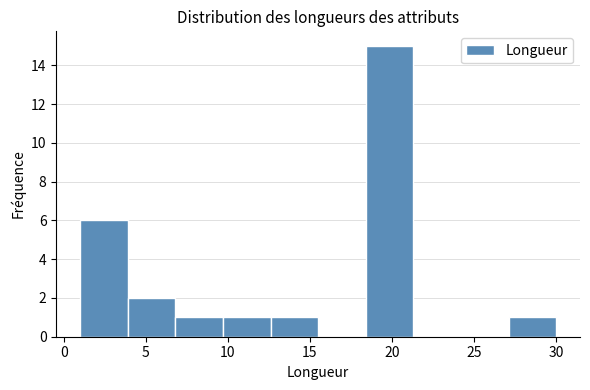

Over which range of the x-axis is the bar tallest?

18.4 to 21.3